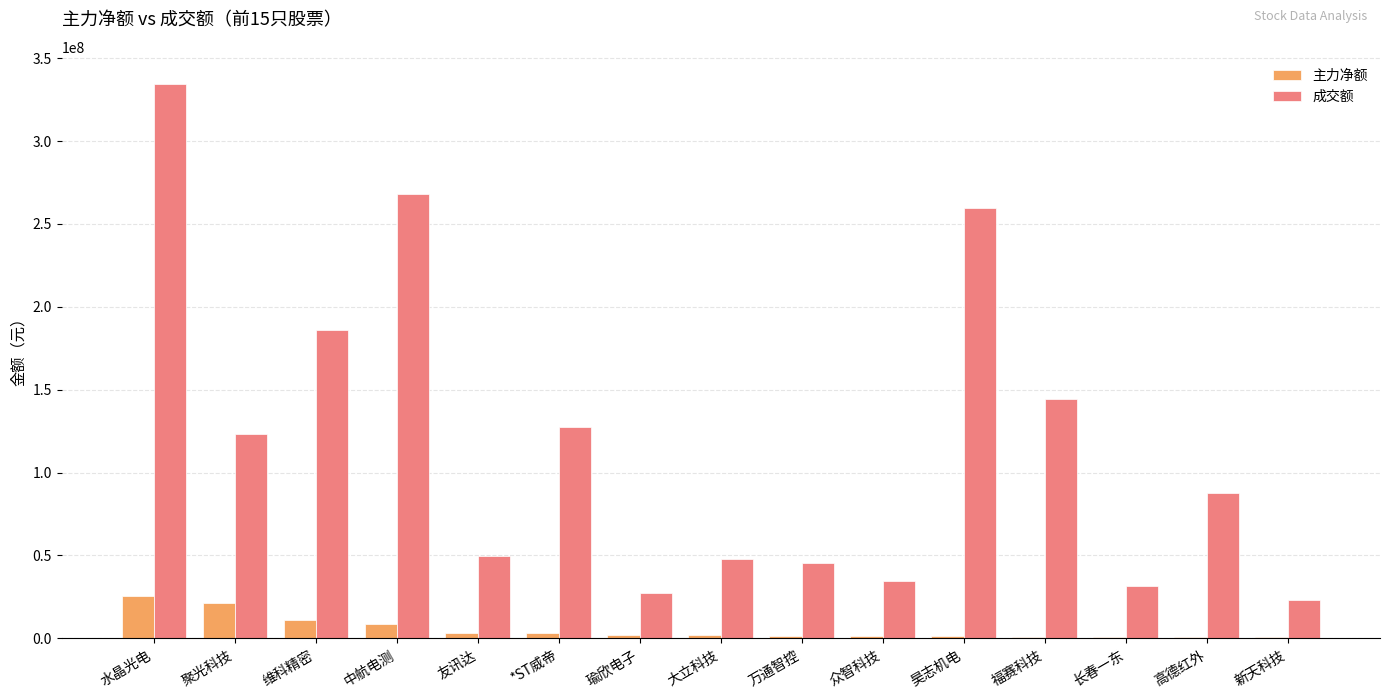

What are all the series names shown in the legend?

主力净额, 成交额